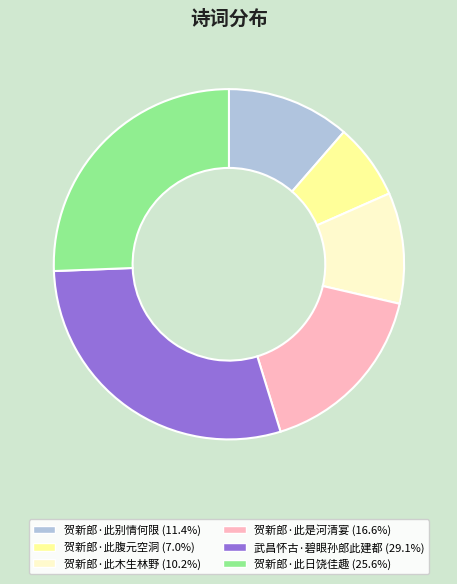

Is there any slice that represents more than half of the pie?

No